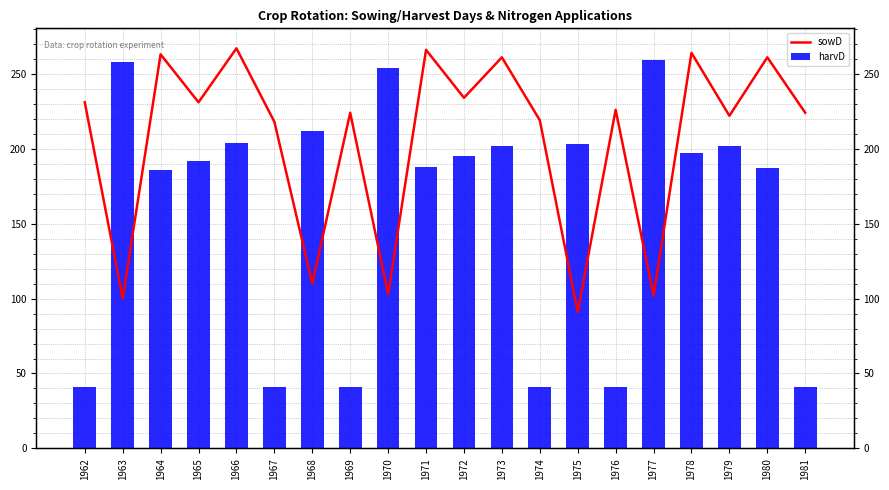

At 1967, list the series in order from largest to smallest.

sowD, harvD